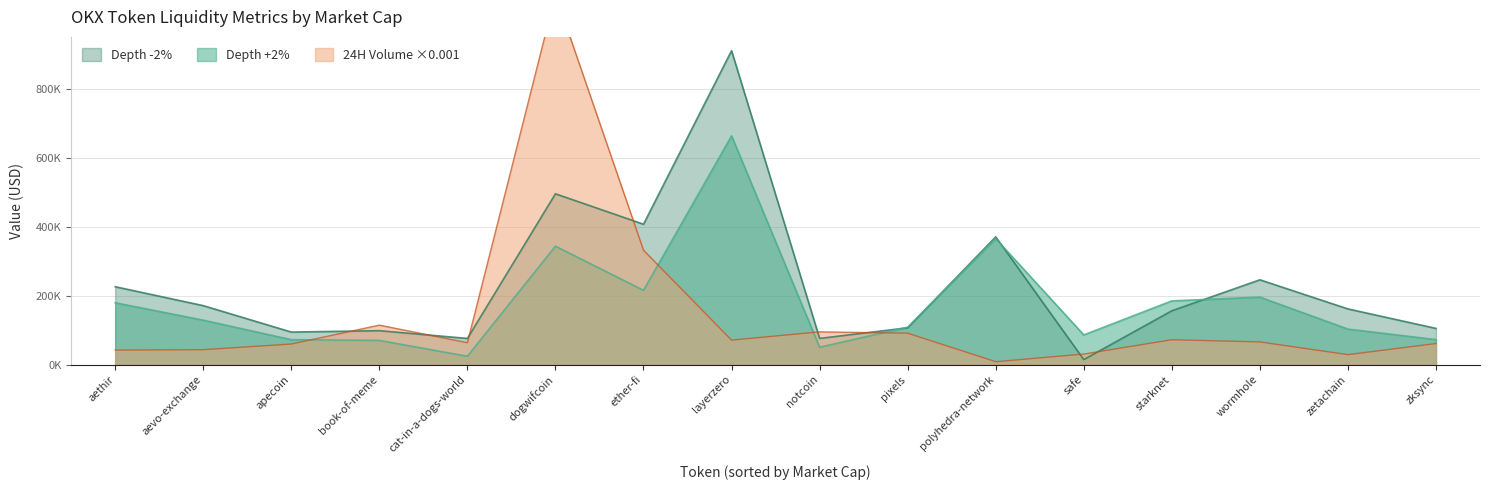

How many times do Depth +2% and 24H Volume (USD) cross each other?

4